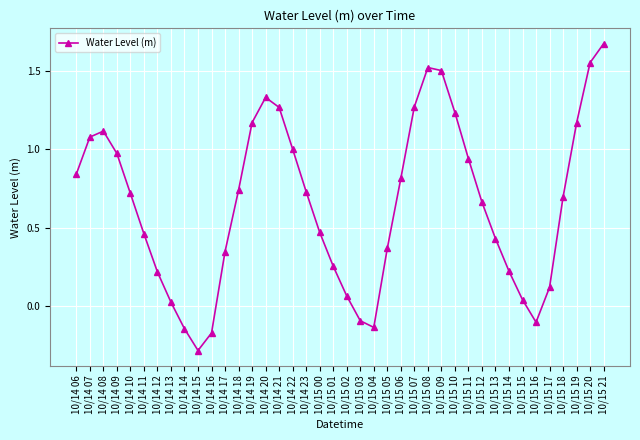

Which has a higher value, 10/15 10 or 10/14 18?

10/15 10